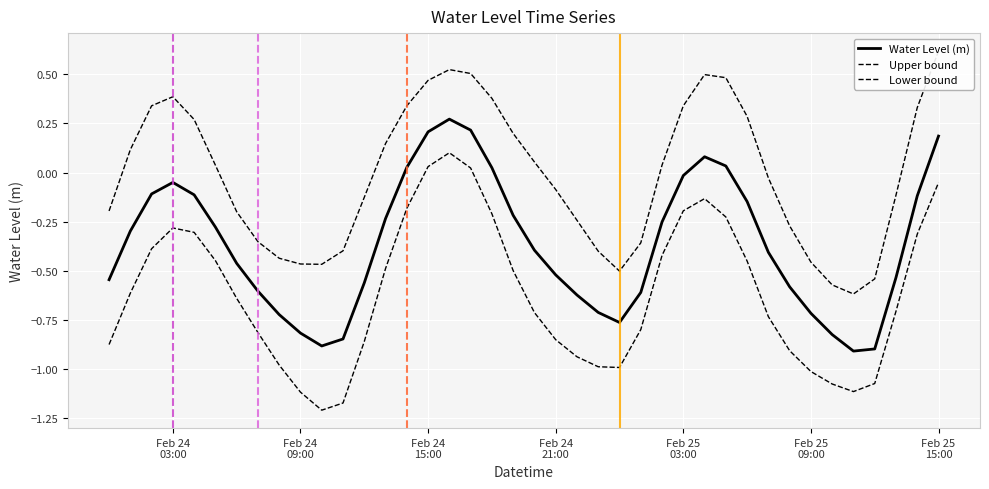

What is the maximum value for Water Level (m)?

0.3